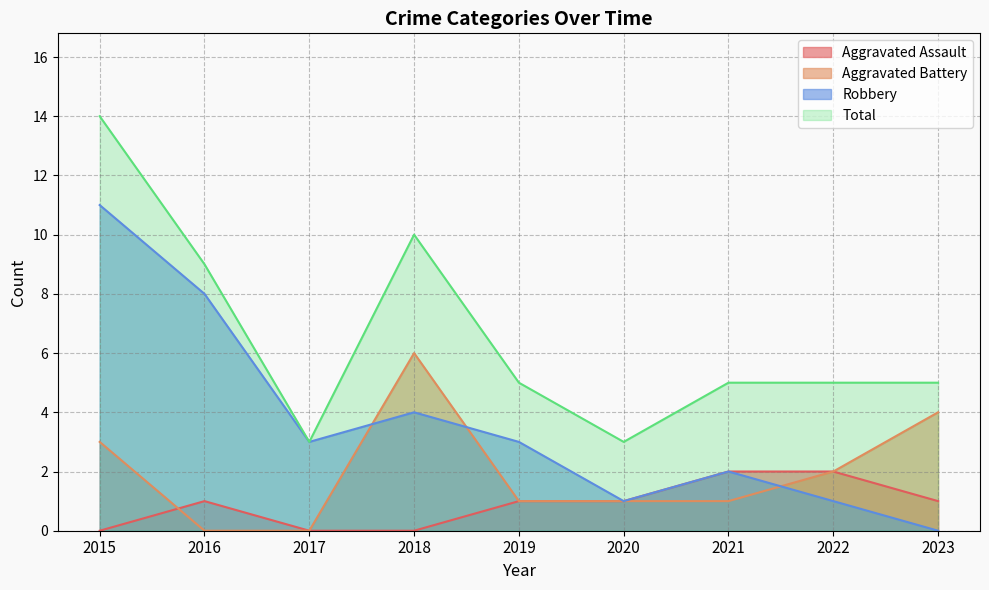

True or false: Aggravated Battery and Total intersect in this chart.

False